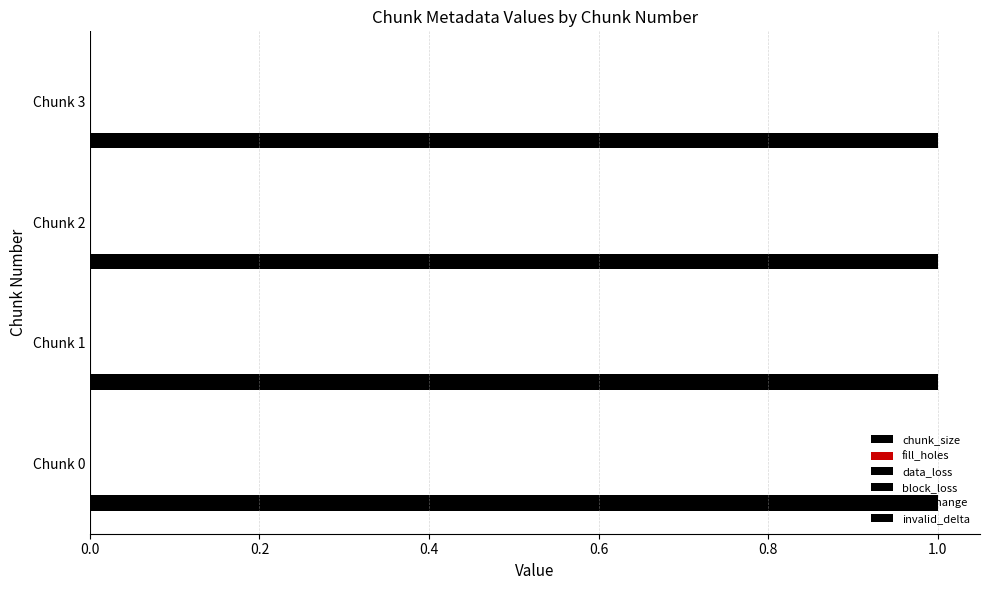

Which series has the largest range (max minus min)?

chunk_size